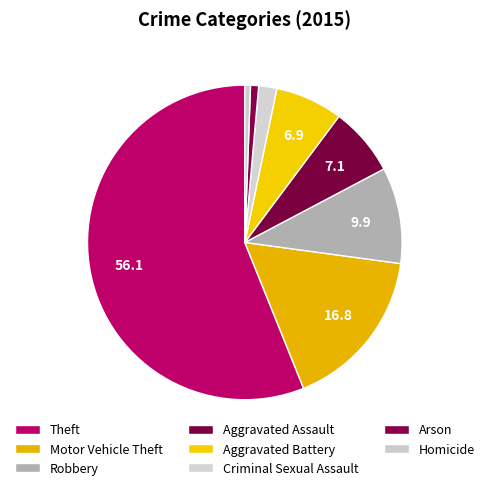

How many segments does this pie chart have?

8